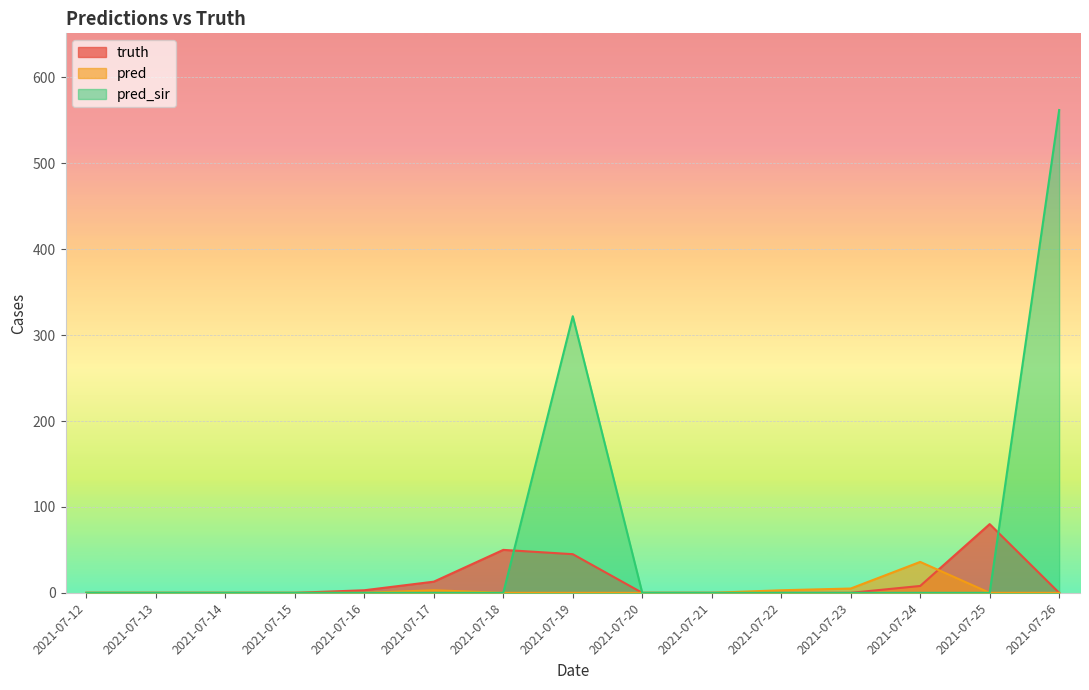

What are all the series names shown in the legend?

truth, pred, pred_sir